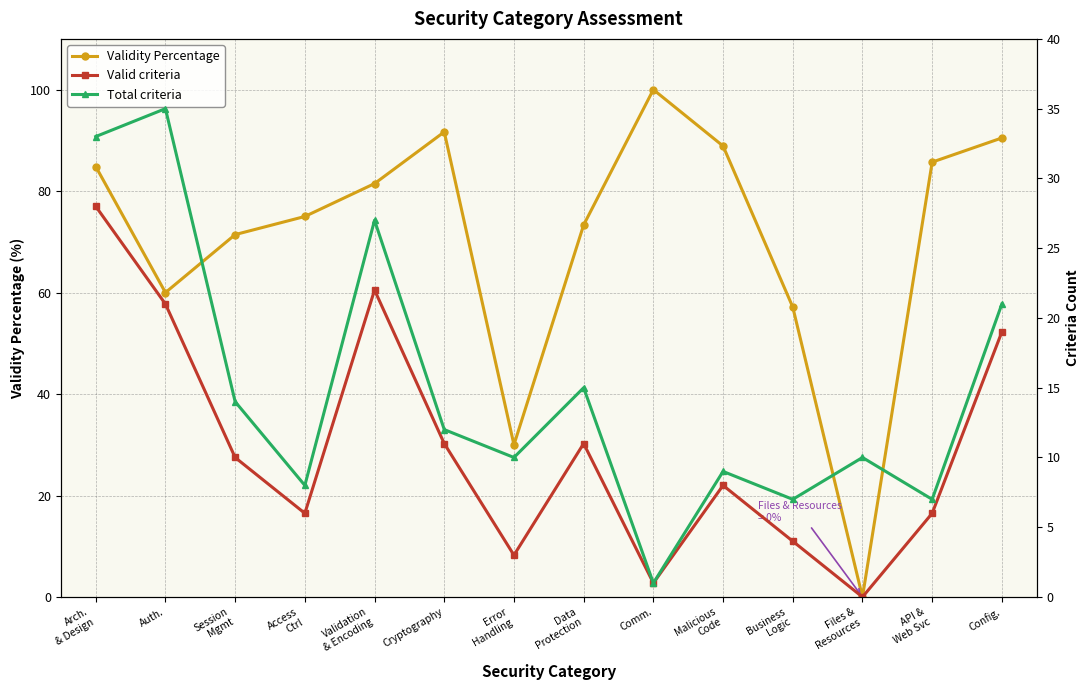

Reading right to left, what are all the values shown in this chart?

Validity Percentage: 90.5	85.7	0.0	57.1	88.9	100.0	73.3	30.0	91.7	81.5	75.0	71.4	60.0	84.8
Valid criteria: 19.0	6.0	0.0	4.0	8.0	1.0	11.0	3.0	11.0	22.0	6.0	10.0	21.0	28.0
Total criteria: 21.0	7.0	10.0	7.0	9.0	1.0	15.0	10.0	12.0	27.0	8.0	14.0	35.0	33.0